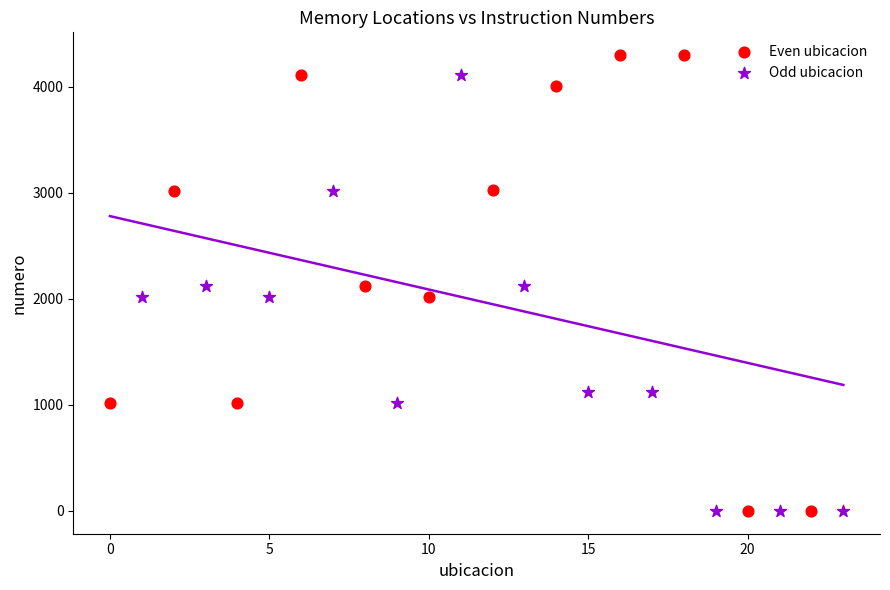

Which series contains the highest Y value?

Even ubicacion